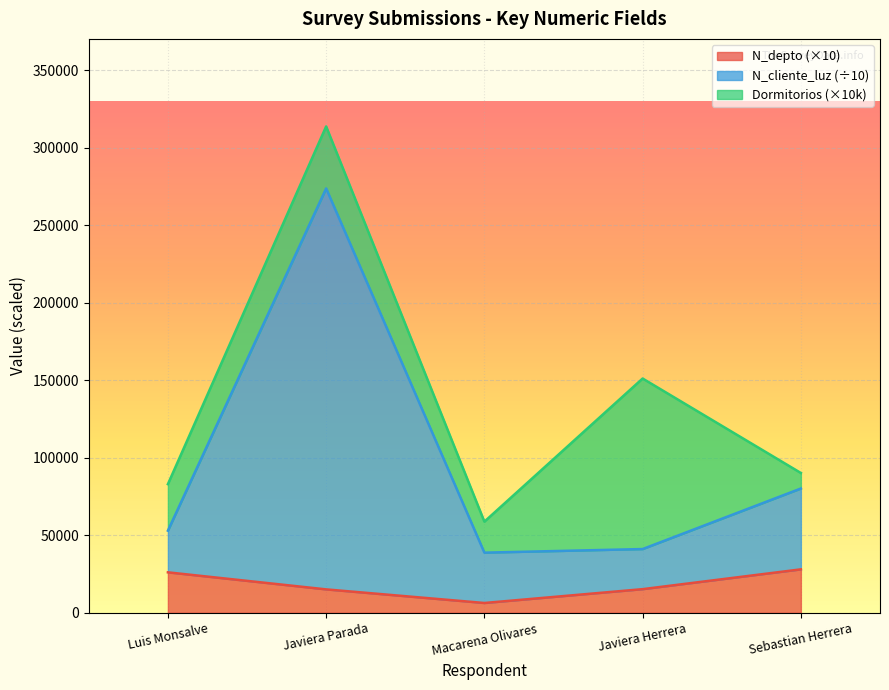

The N_depto (×10) series shows 28000.0 at Sebastian Herrera. True or false?

True